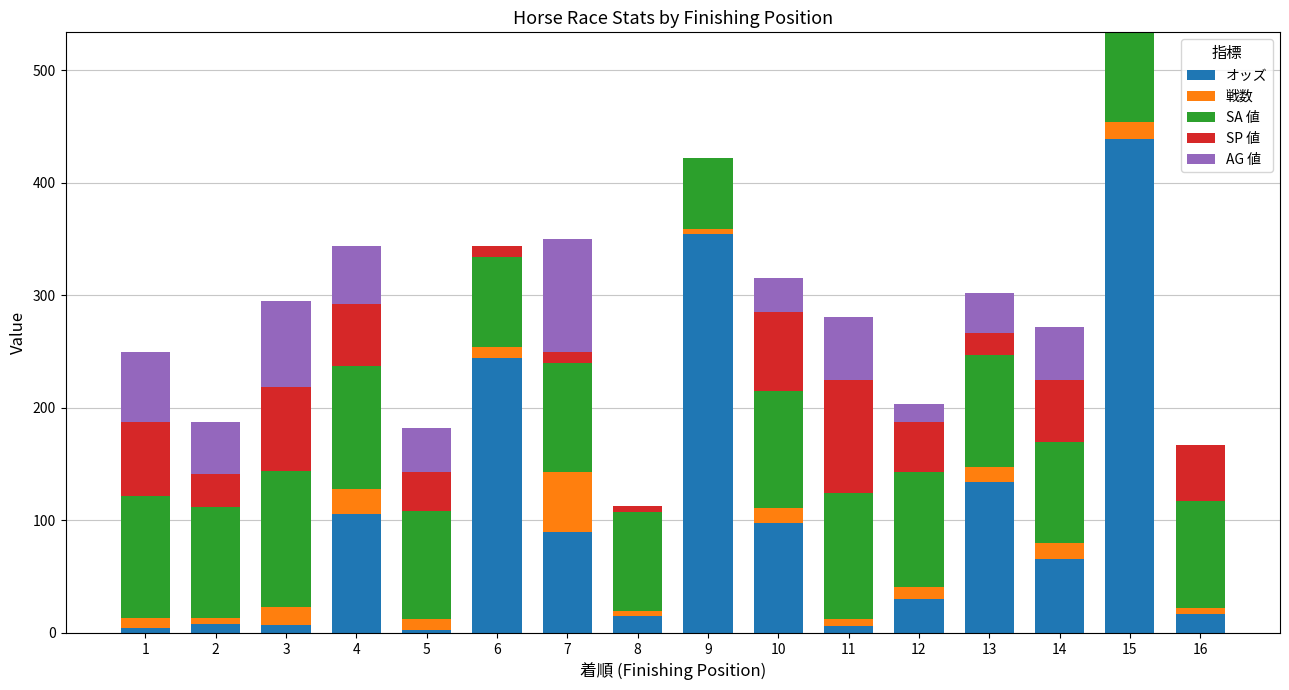

At which label does オッズ reach its peak?

15